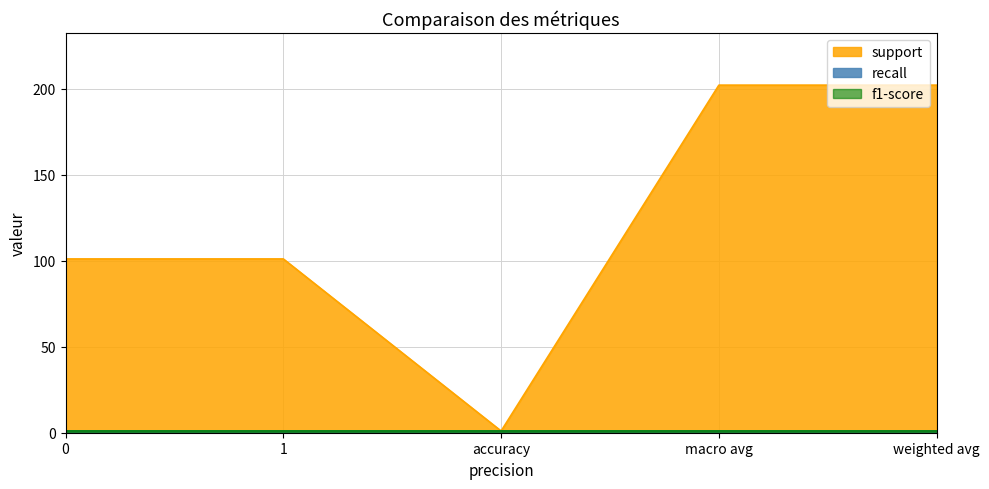

What position from the right is 0?

5